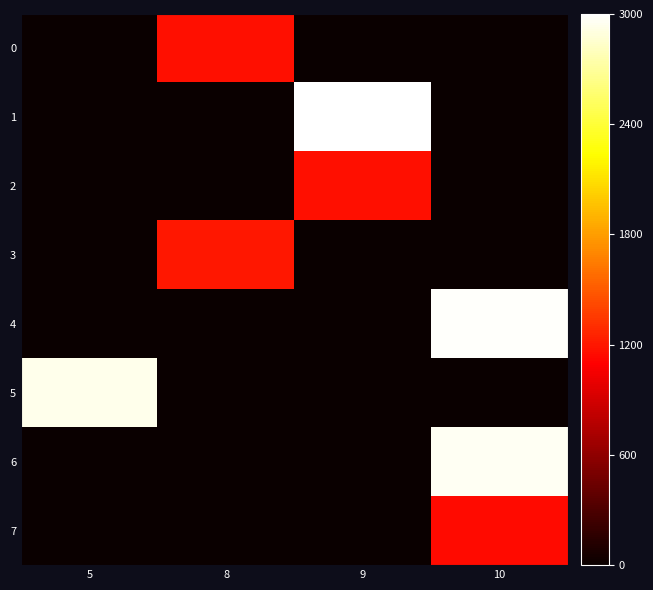

What is the spread (max minus min) of values at 8?

1201.4